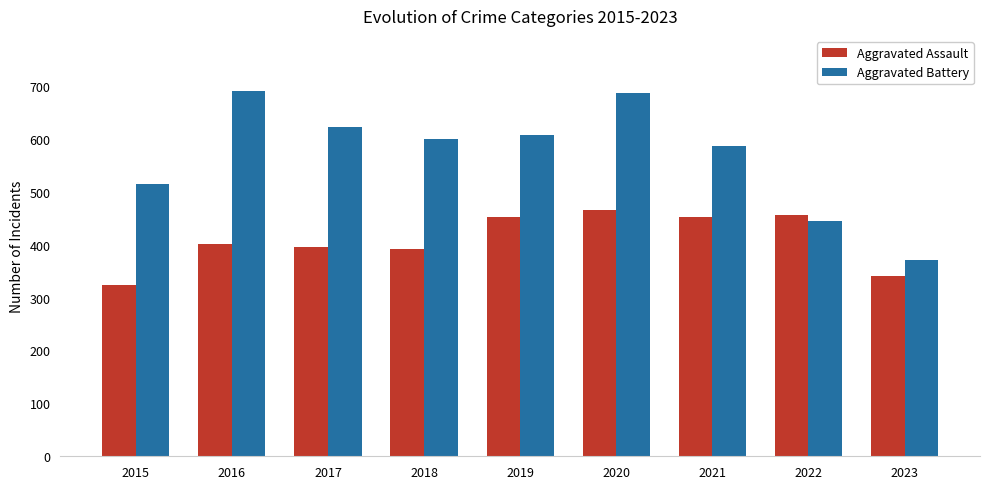

What is the difference between the highest and lowest values at 2016?

289